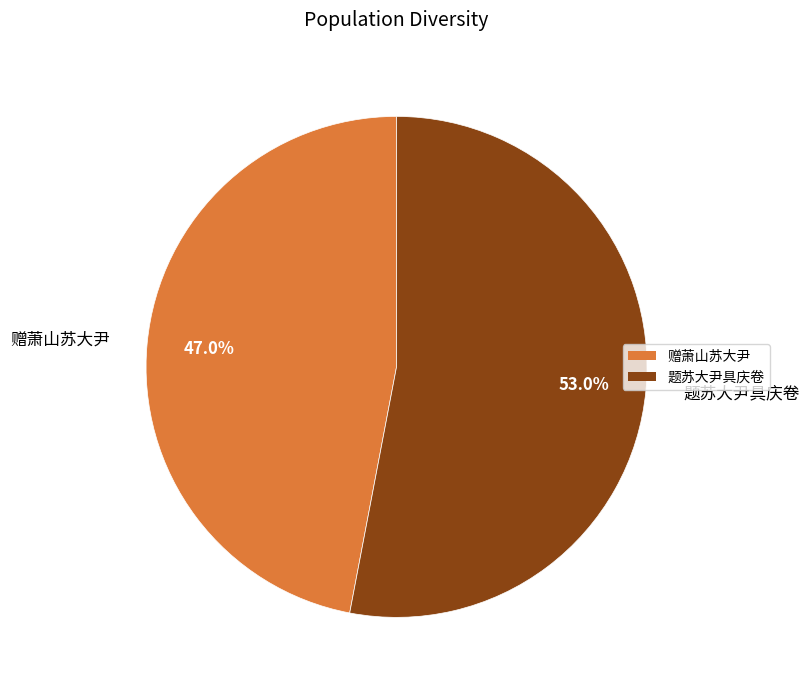

To the nearest percent, what percentage of the pie is 题苏大尹具庆卷?

53%